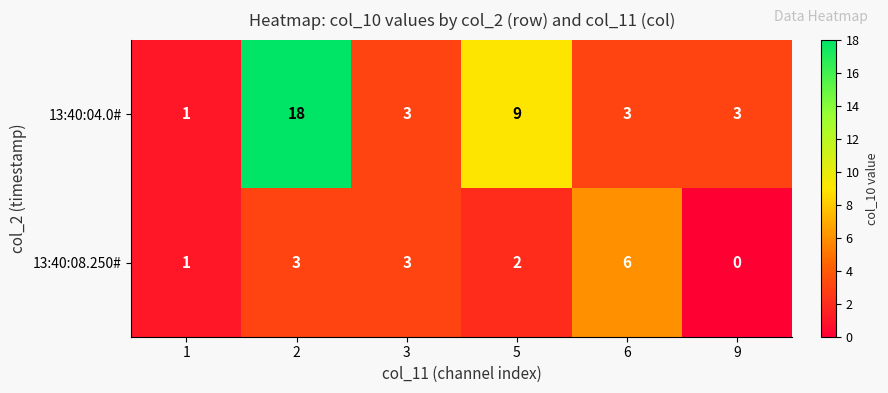

How many 13:40:04.0# values are between 3 and 9?

4